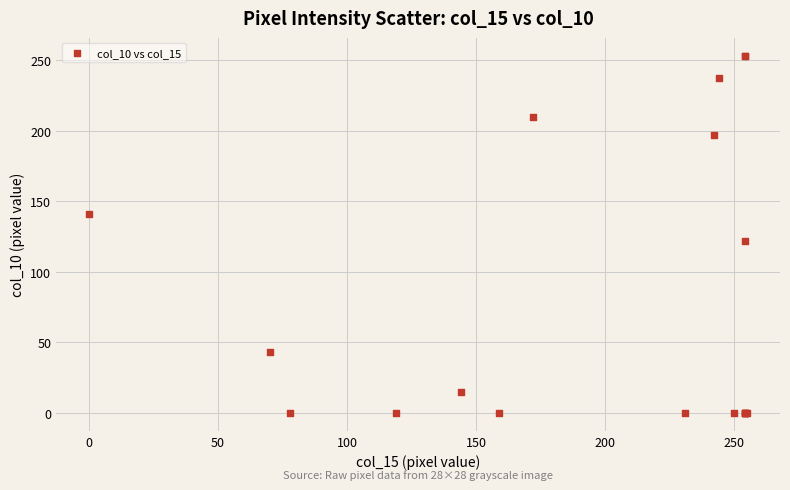

What Y value in the scatter plot is closest to 126?

122